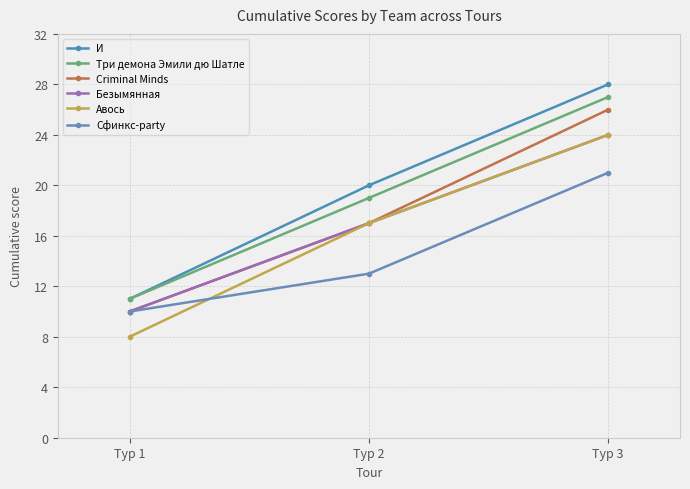

Does the chart display data point markers on the line(s)?

Yes